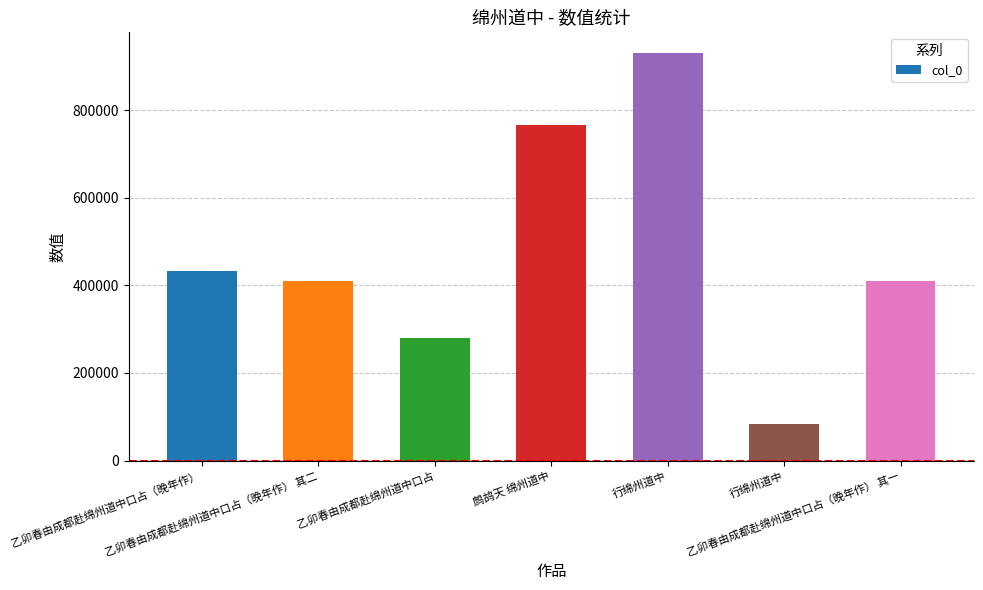

How many categories are shown in the chart?

7